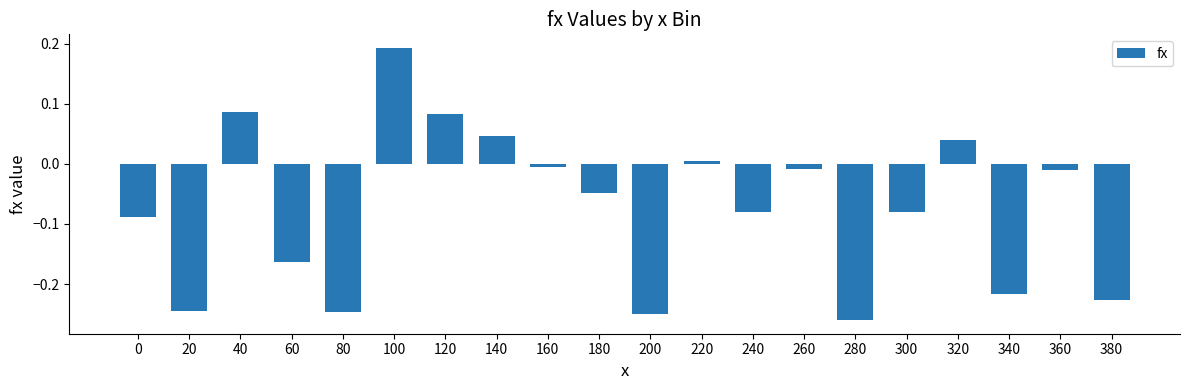

What is the sum of all values?

-1.5